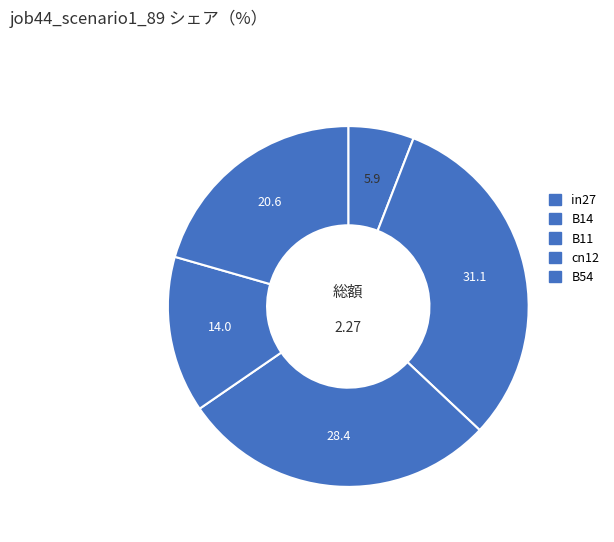

Between in27 and cn12, which is larger?

cn12